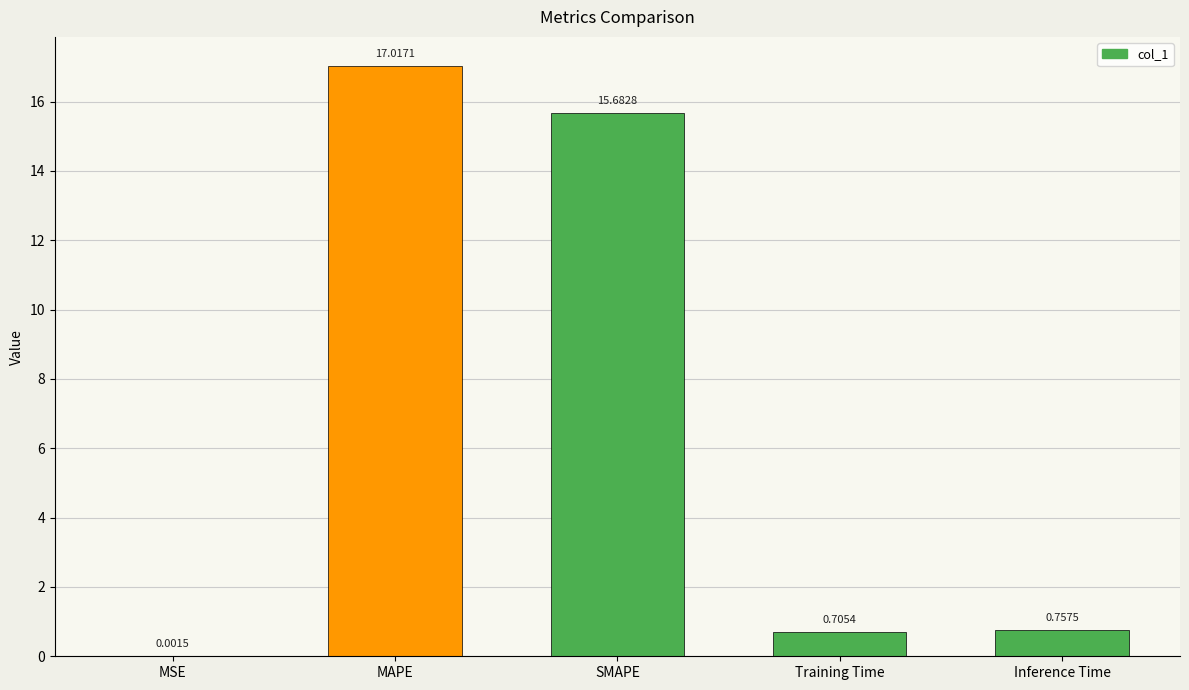

What is the sum of all values?

34.2